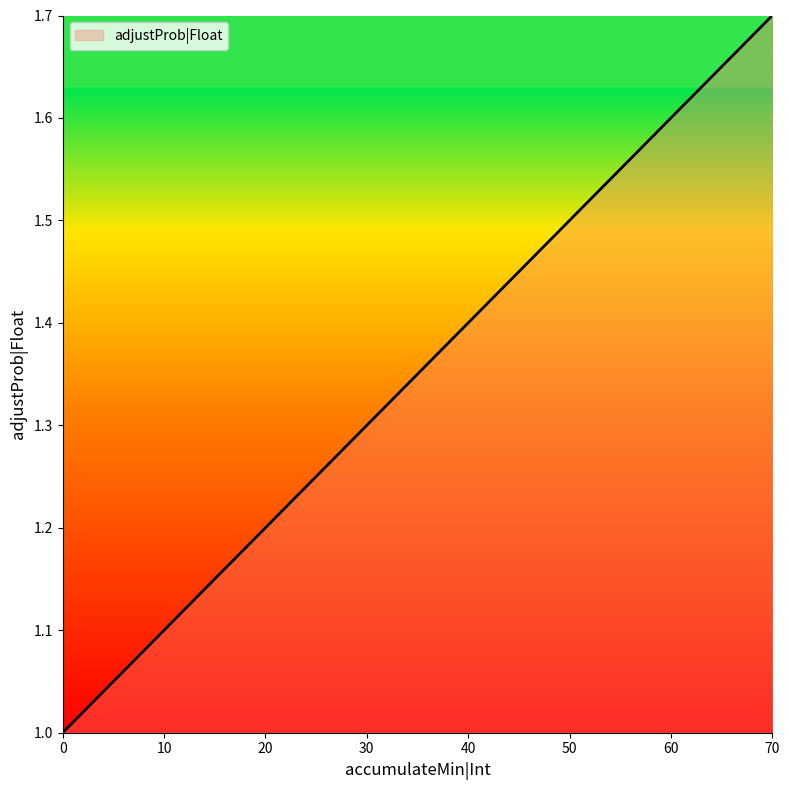

What is the average value?

1.4